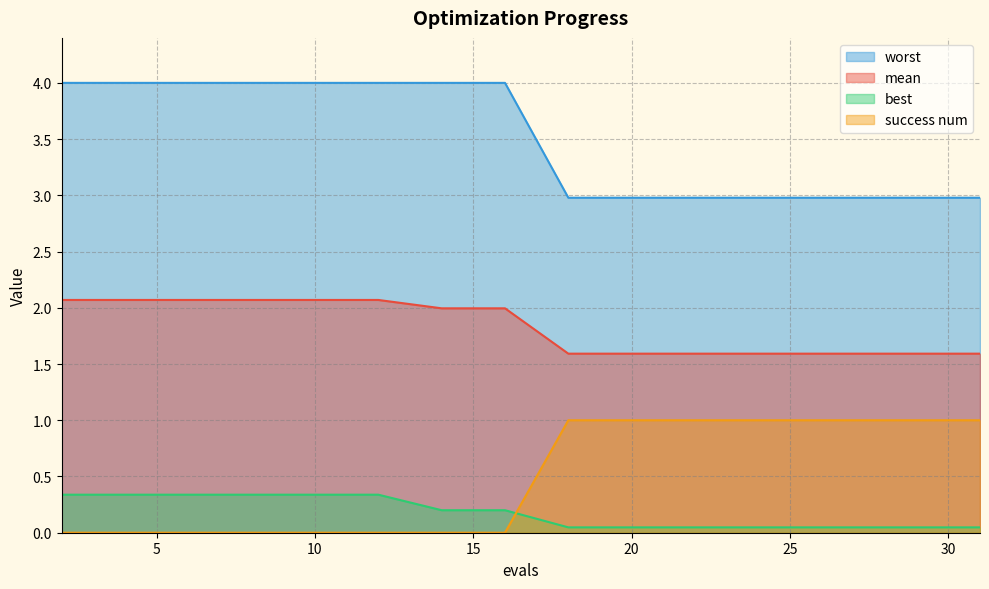

What is the total value across all series at 20?

5.6